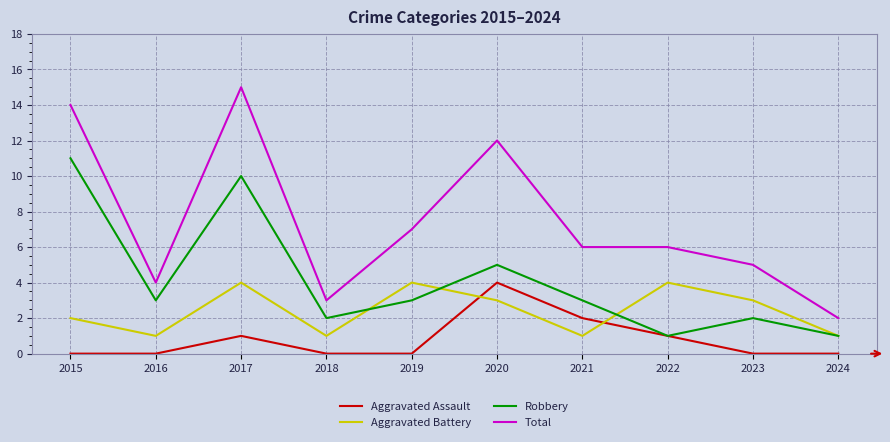

In Aggravated Battery, how many points are higher than both neighbors (excluding endpoints)?

3